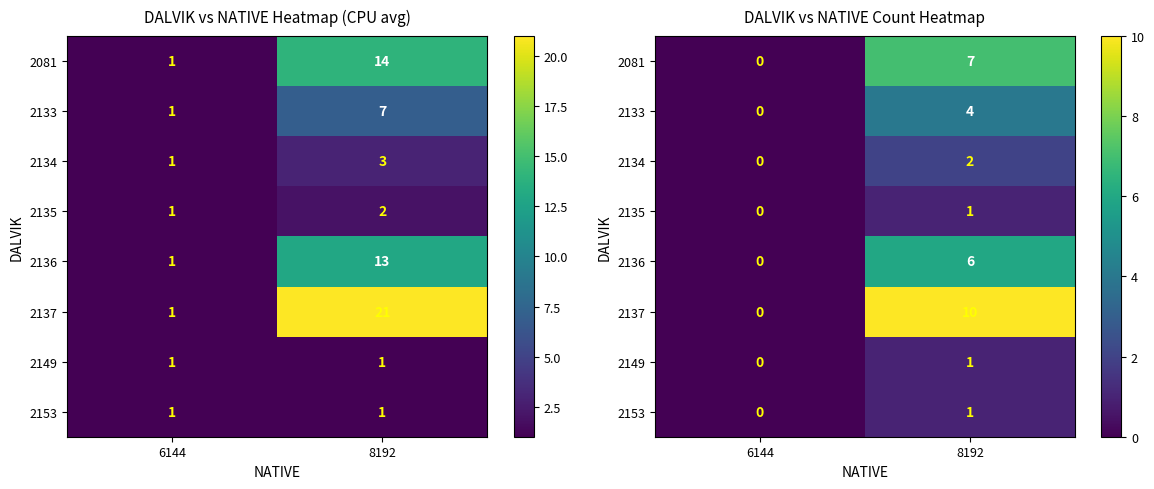

What is the total value across all series at 8192?

32